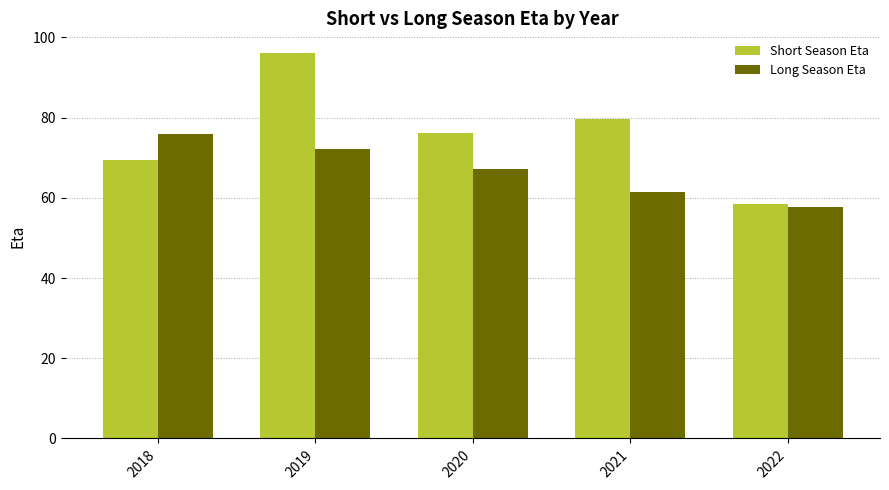

True or false: Short Season Eta has a value of 96.2 at 2019.

True